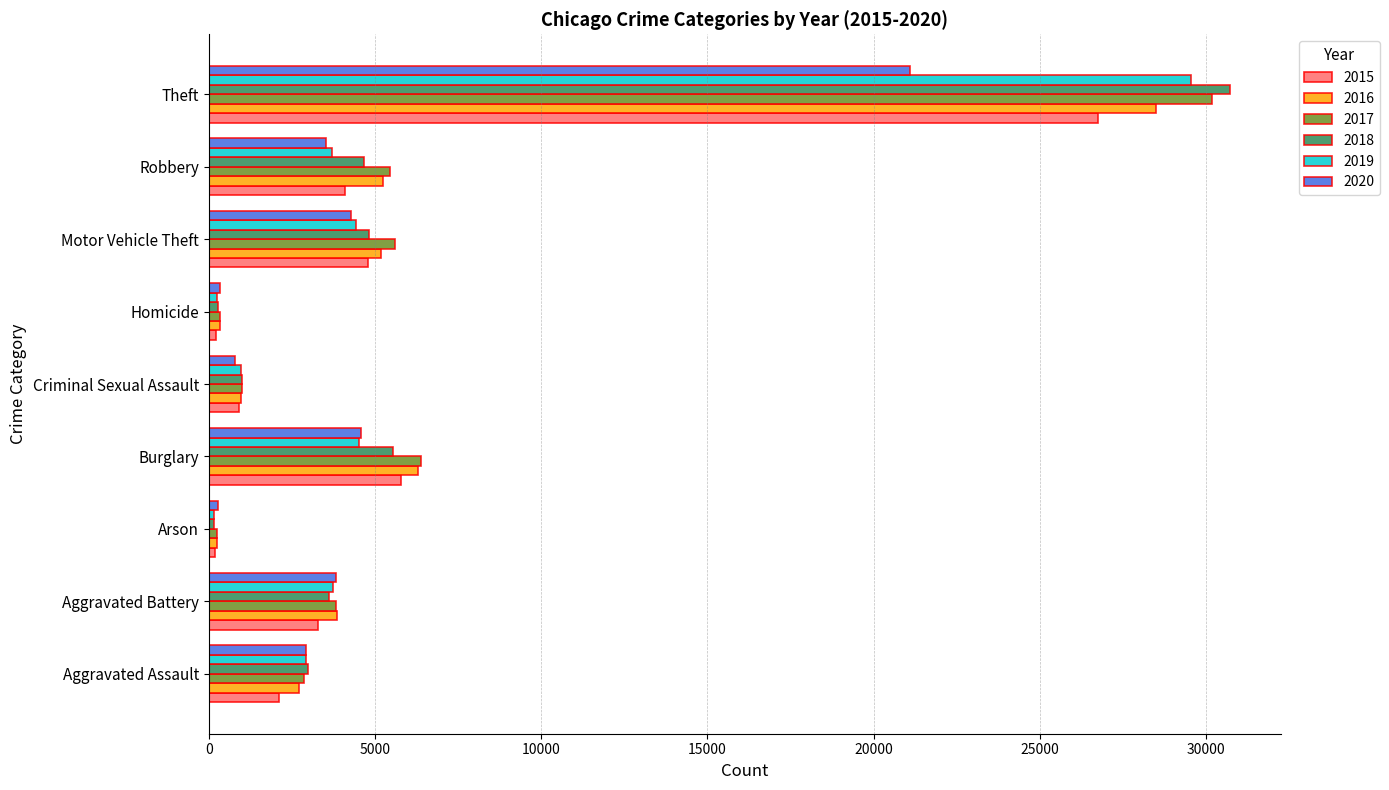

What is the difference between the maximum and minimum values in the 2020 series?

20812